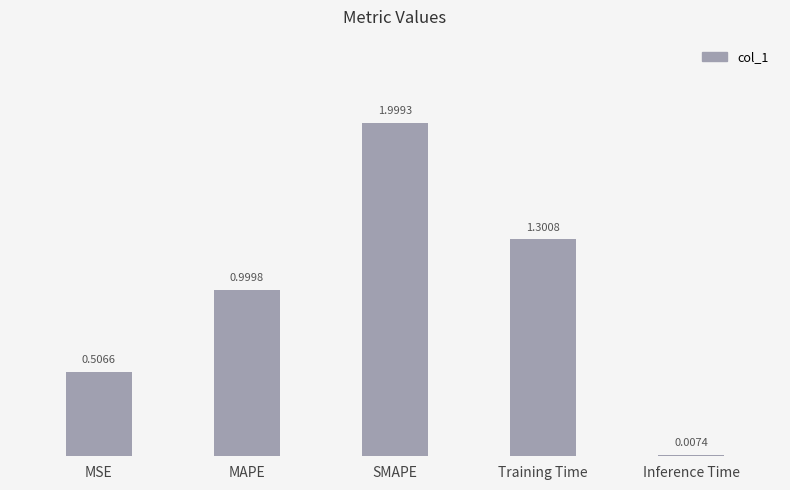

Which category has the highest value across all series?

SMAPE